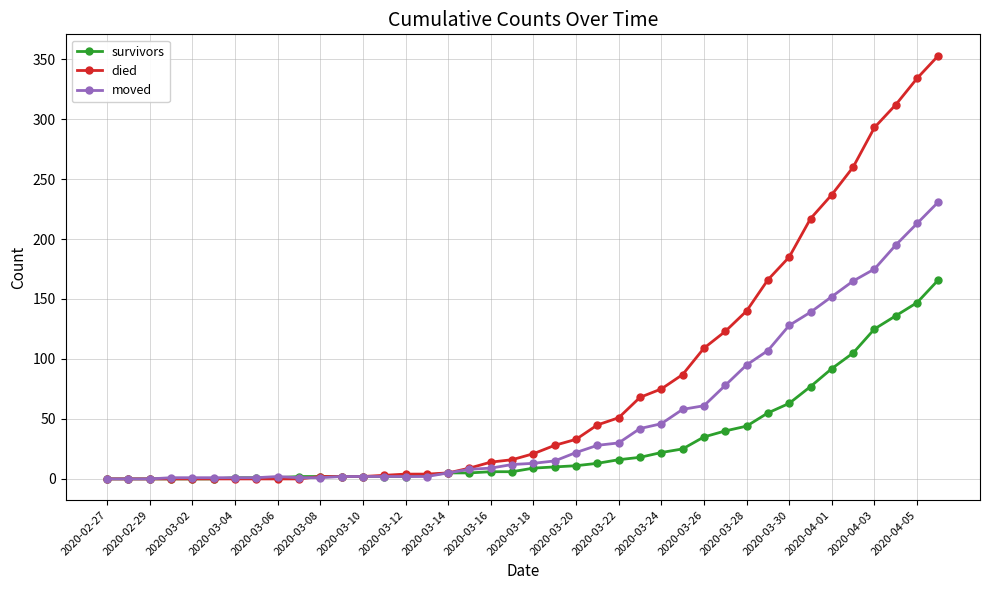

At how many categories does at least one series exceed 244?

5